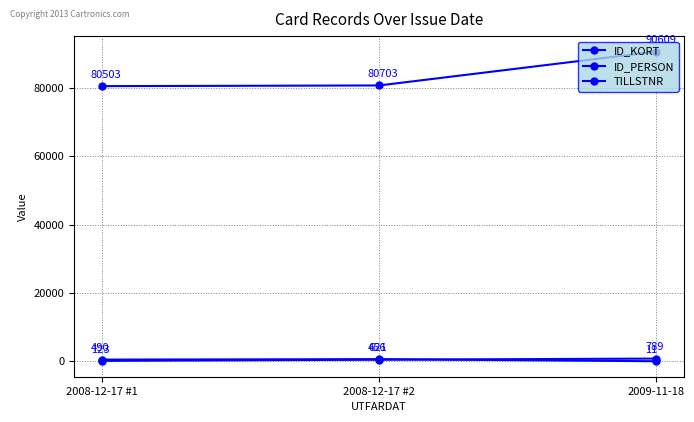

What is the average value of the ID_KORT series?

456